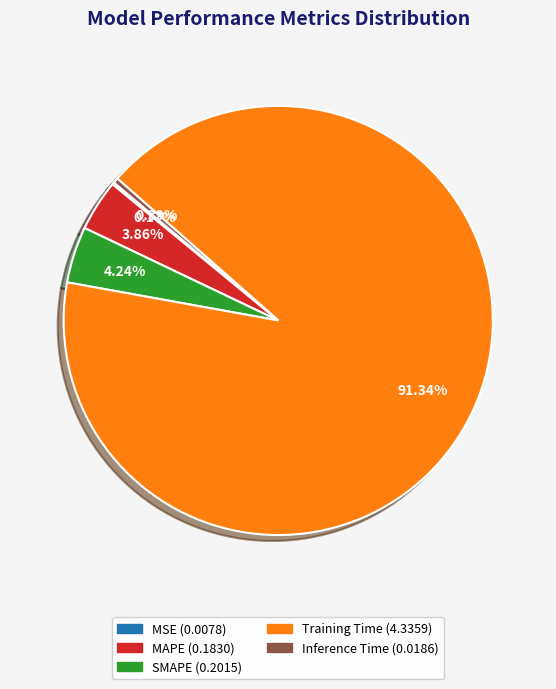

What percentage is the MAPE slice, to the nearest percent?

4%